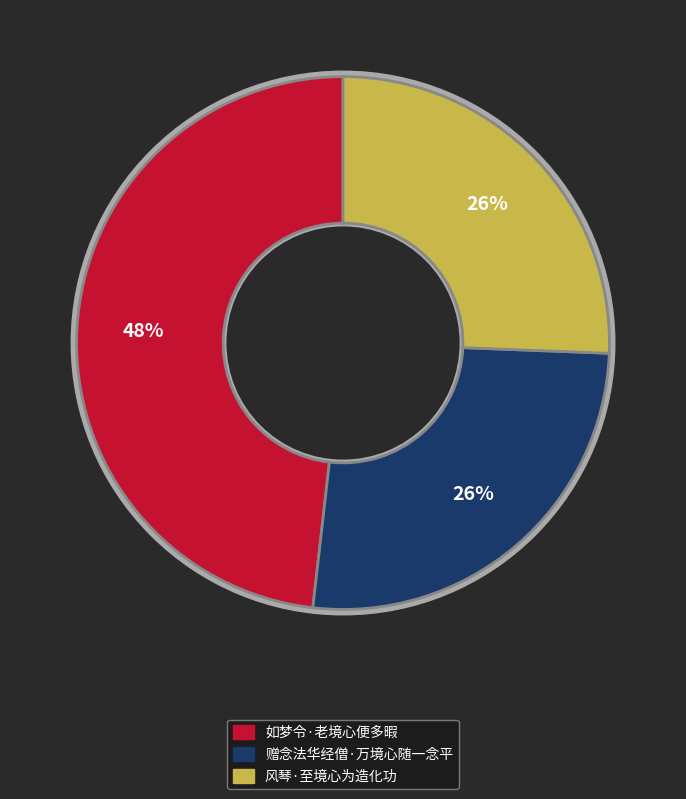

What is the largest slice in the pie chart?

如梦令·老境心便多暇